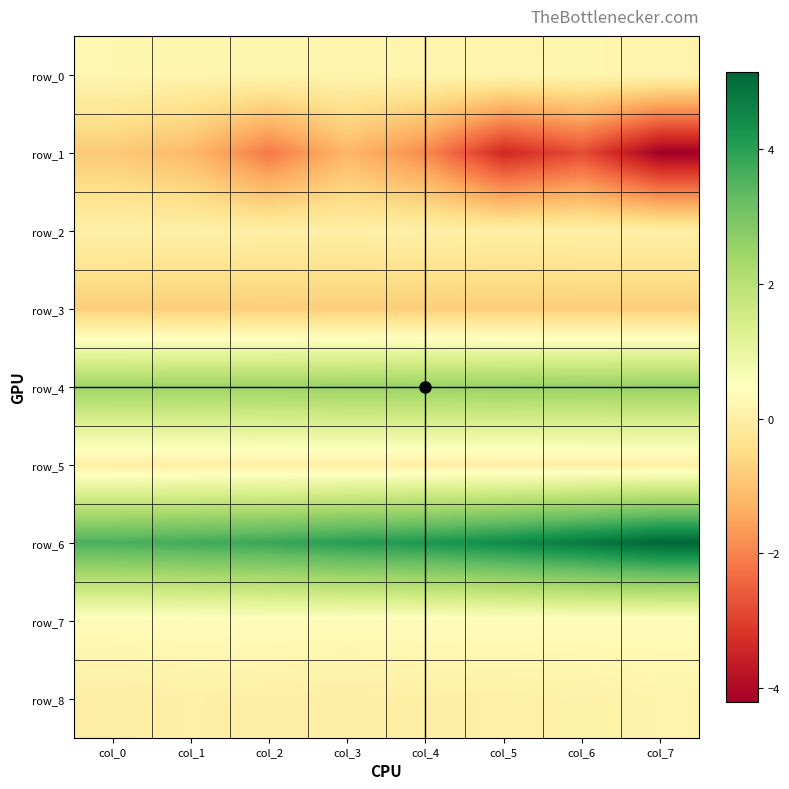

Reading left to right, transcribe all the data shown in this chart.

row_0: 0.2	0.2	0.2	0.2	0.2	0.2	0.2	0.2
row_1: -0.9	-1.2	-2.1	-1.2	-1.9	-3.4	-2.8	-4.2
row_2: 0.0	0.0	0.0	0.0	0.0	0.0	0.0	0.0
row_3: -0.8	-0.8	-0.8	-0.8	-0.8	-0.8	-0.8	-0.8
row_4: 2.5	2.5	2.5	2.5	2.5	2.5	2.6	2.6
row_5: 0.0	0.0	0.0	0.0	0.0	0.0	0.0	0.0
row_6: 3.6	3.7	3.8	4.0	4.2	4.4	4.8	5.1
row_7: 0.4	0.4	0.4	0.4	0.4	0.4	0.4	0.4
row_8: -0.0	0.0	0.0	0.0	0.0	0.0	0.1	0.1